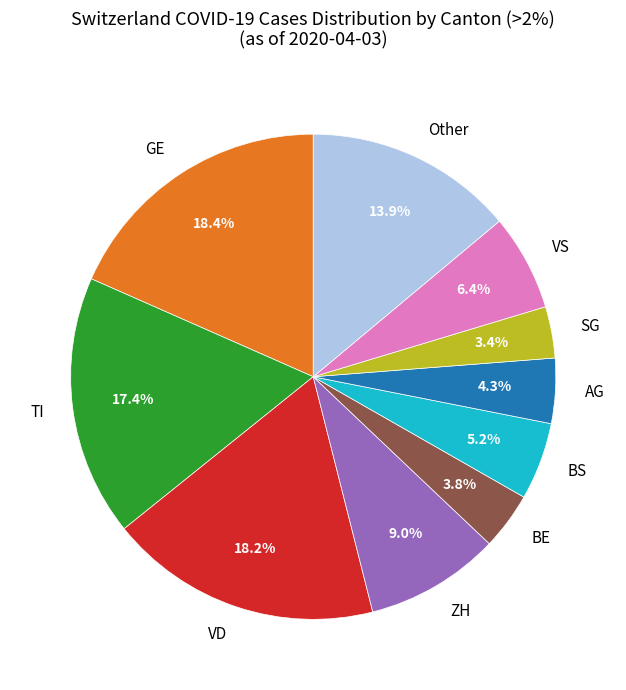

Is there a majority slice in this chart?

No